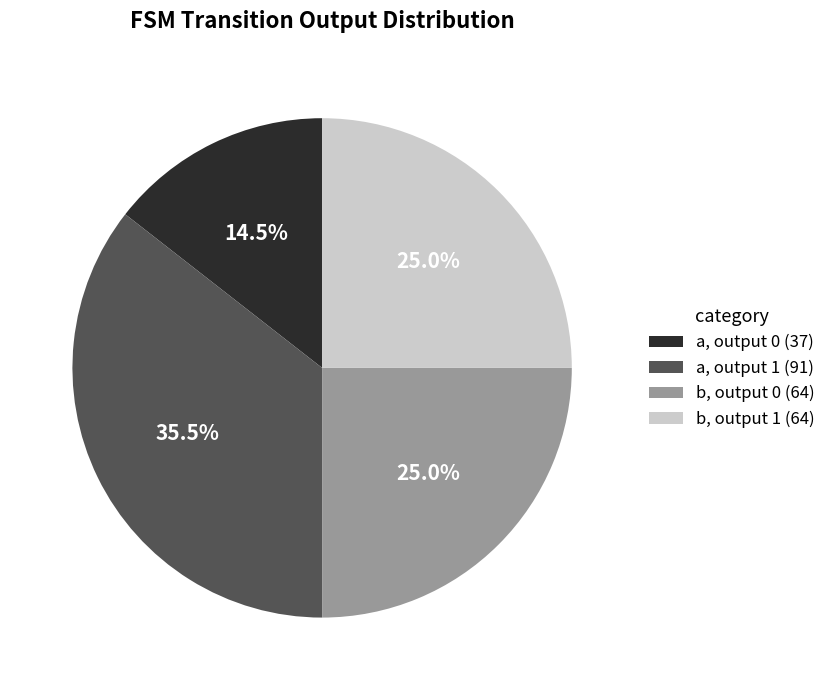

What is the smallest slice in the pie chart?

a, output 0 (37)